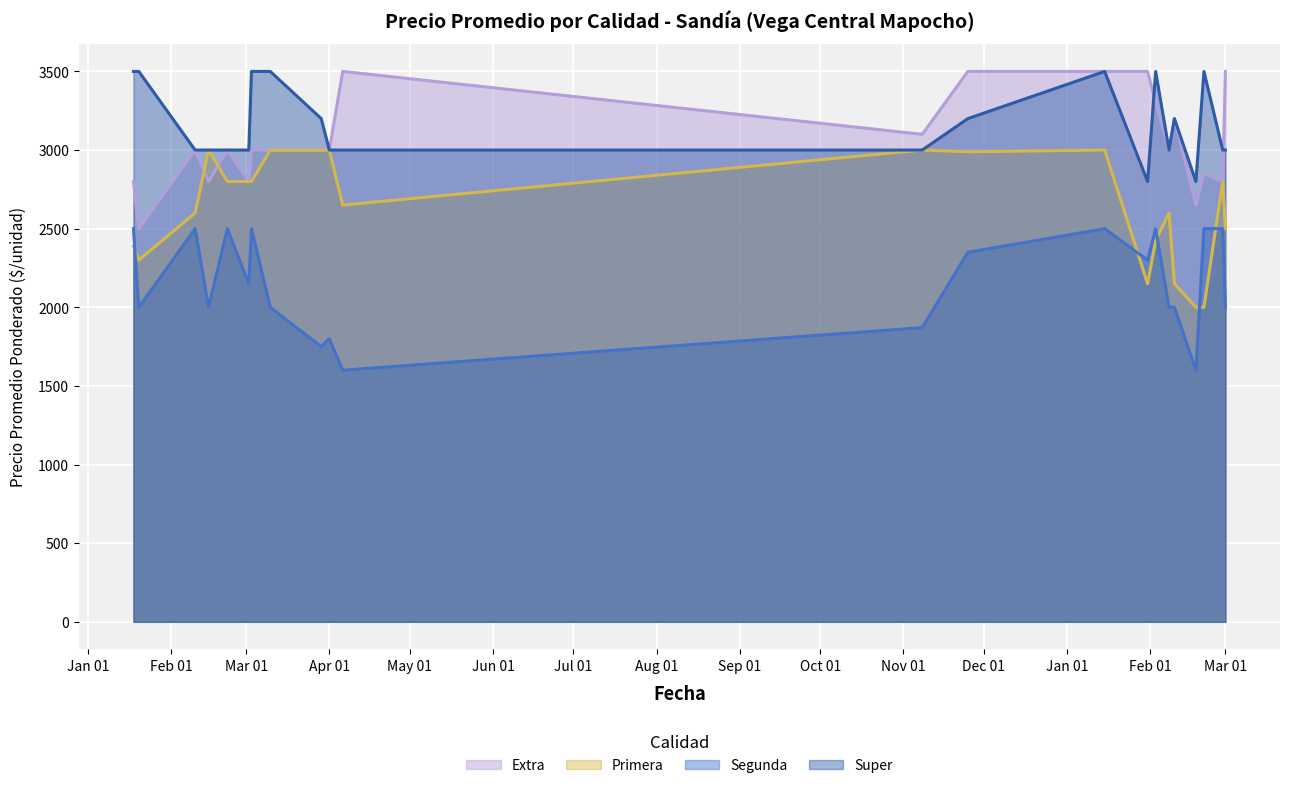

Is the value of Segunda at 2021-11-08 greater than the value of Primera at 2021-04-01?

No